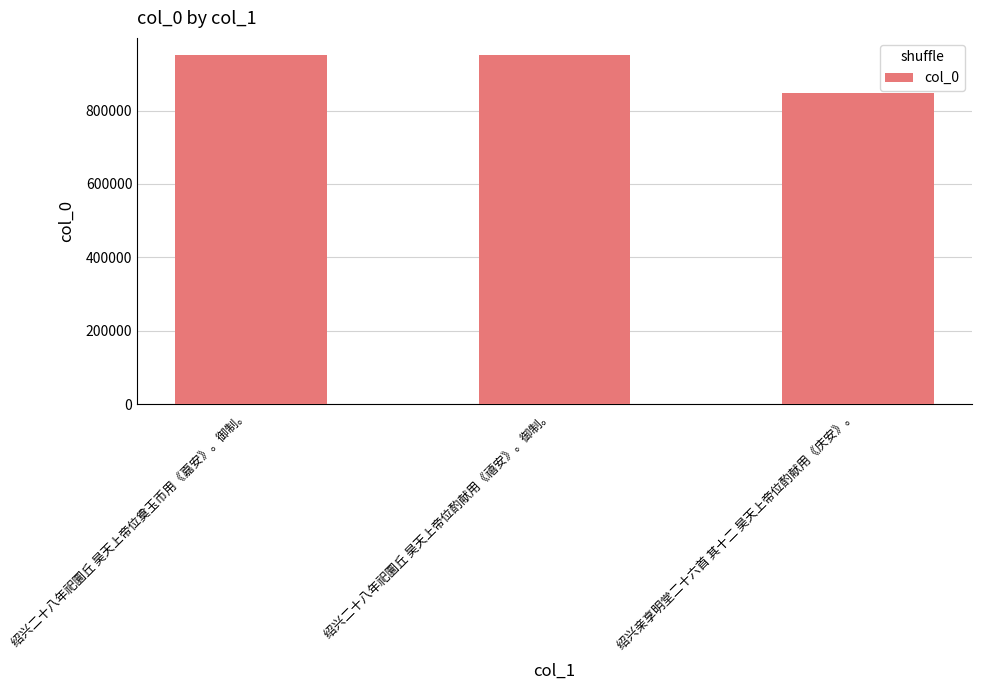

What is the change in value from 绍兴二十八年祀圜丘 昊天上帝位奠玉币用《嘉安》。御制。 to 绍兴亲享明堂二十六首 其十二 昊天上帝位酌献用《庆安》。?

-102787